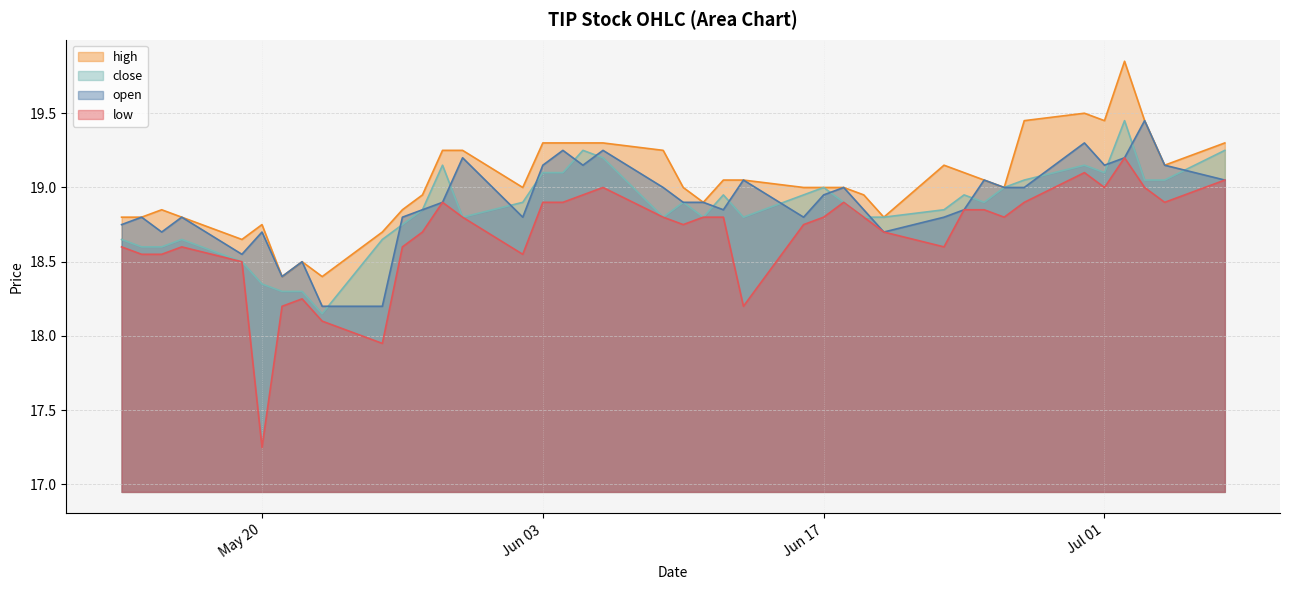

What is the greatest value displayed?

19.9